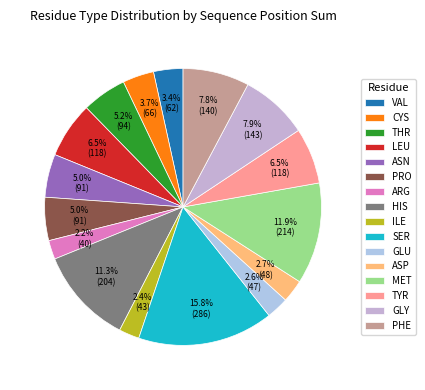

To the nearest percent, what percentage of the pie is THR?

5%